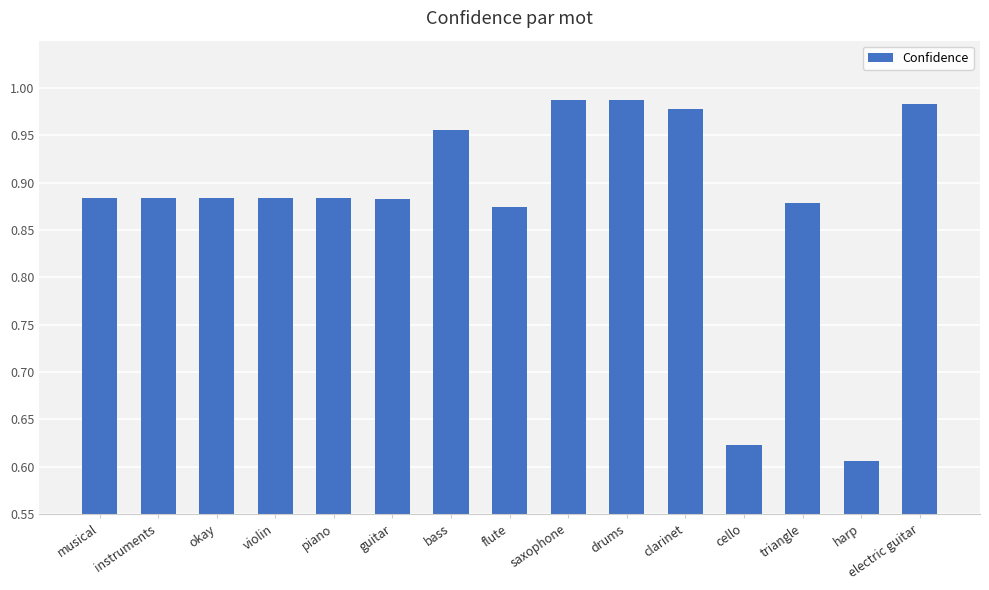

The value at clarinet is 1.6. True or false?

False